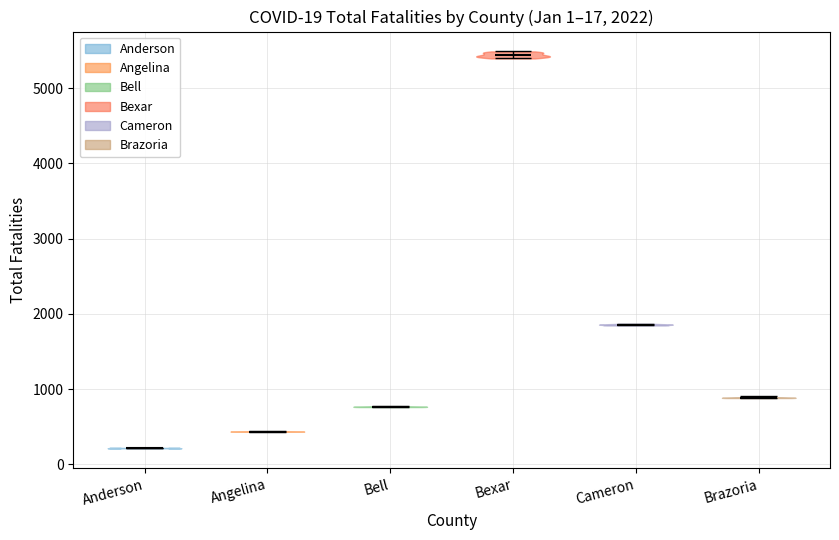

Which violin has the lowest median line?

Anderson